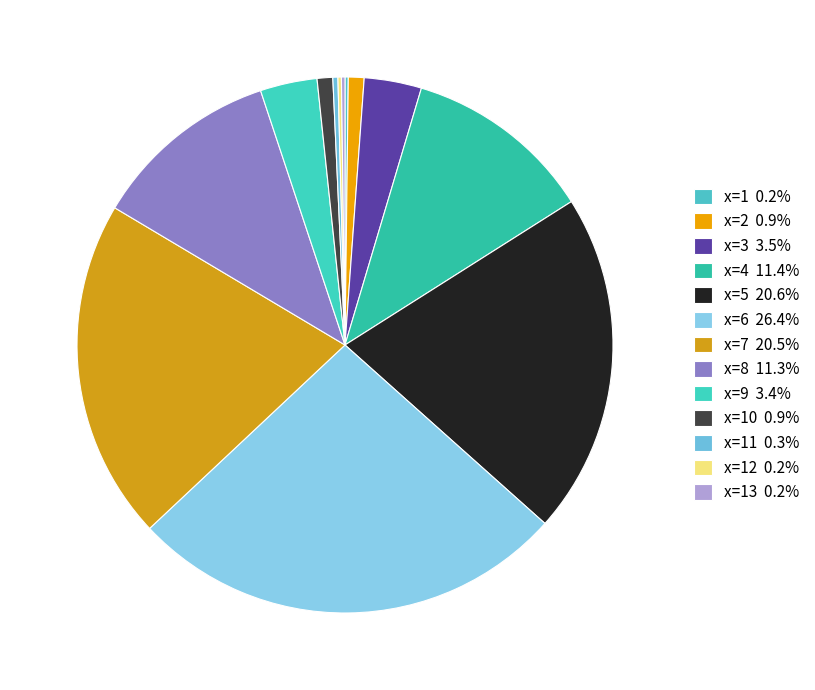

Which category has the biggest portion of the pie?

x=6